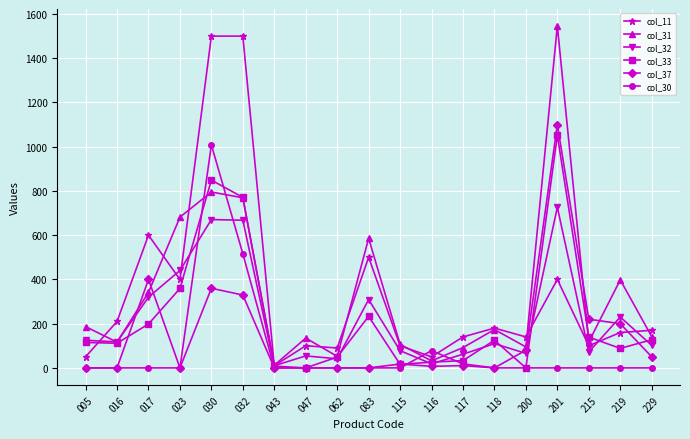

The col_37 series shows 0.0 at 043. True or false?

True